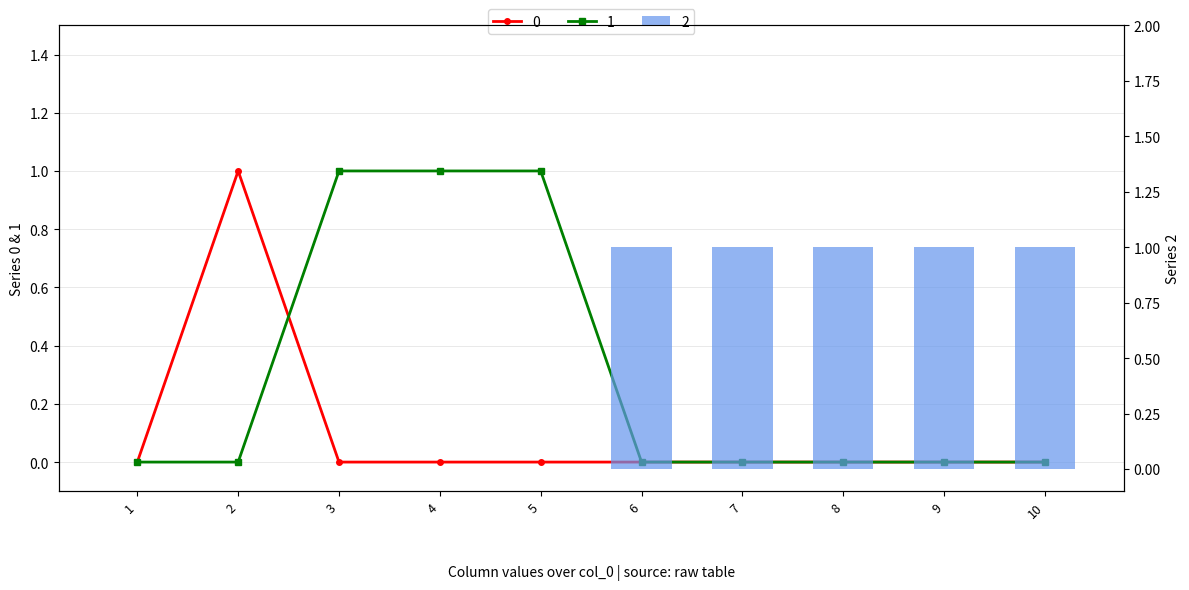

Which category has the lowest value in the 2 series?

1